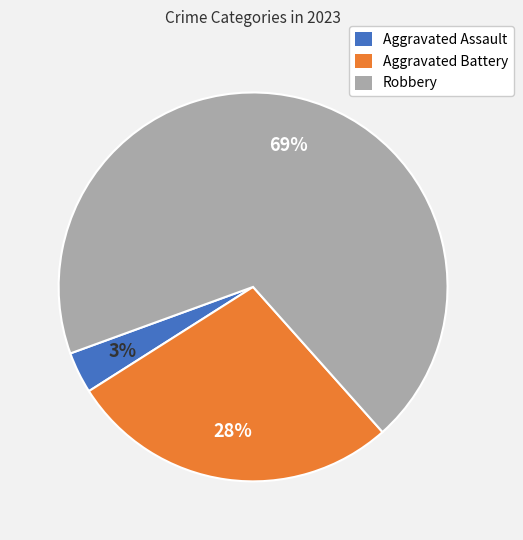

What percentage is the Aggravated Assault slice, to the nearest percent?

3%